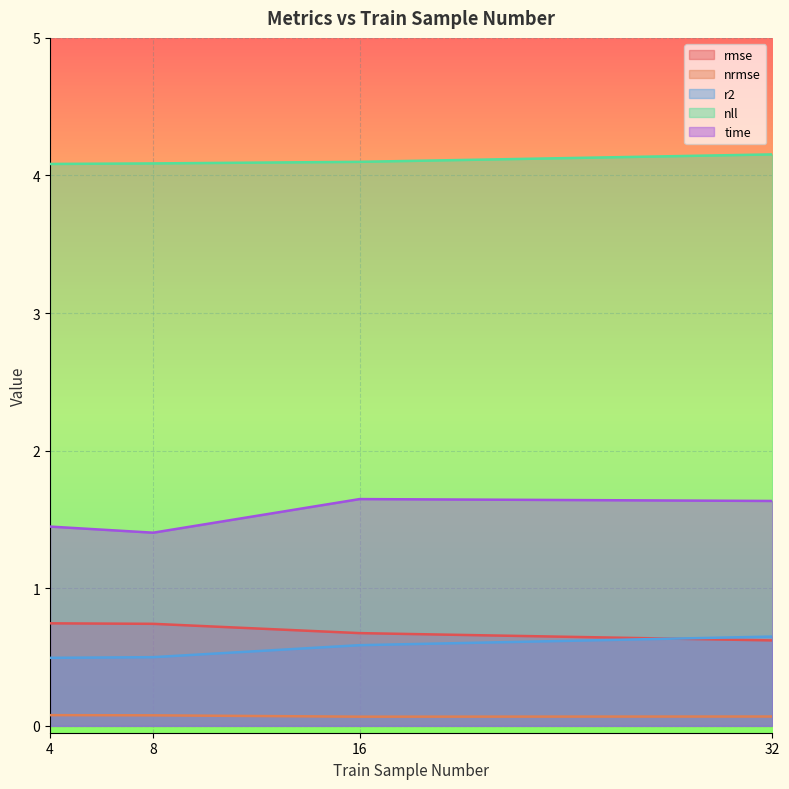

What is the difference between the maximum and minimum values in the nll series?

0.1